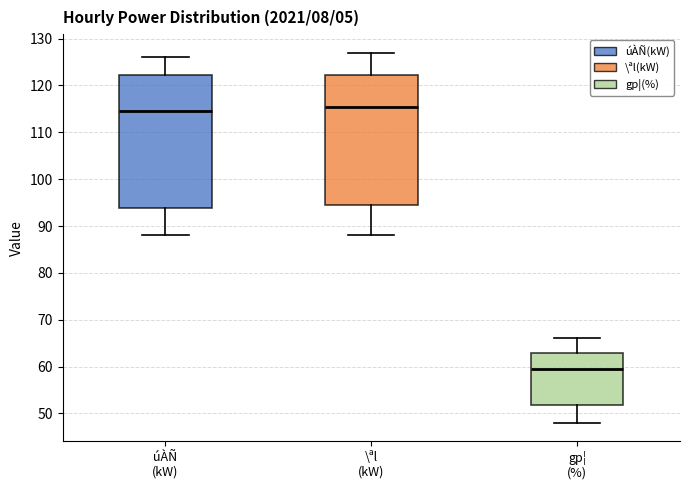

Where is the upper edge of the box for úÀÑ (kW) on the y-axis? The values are not printed on the chart, so give them approximately, as read against the axis.

122